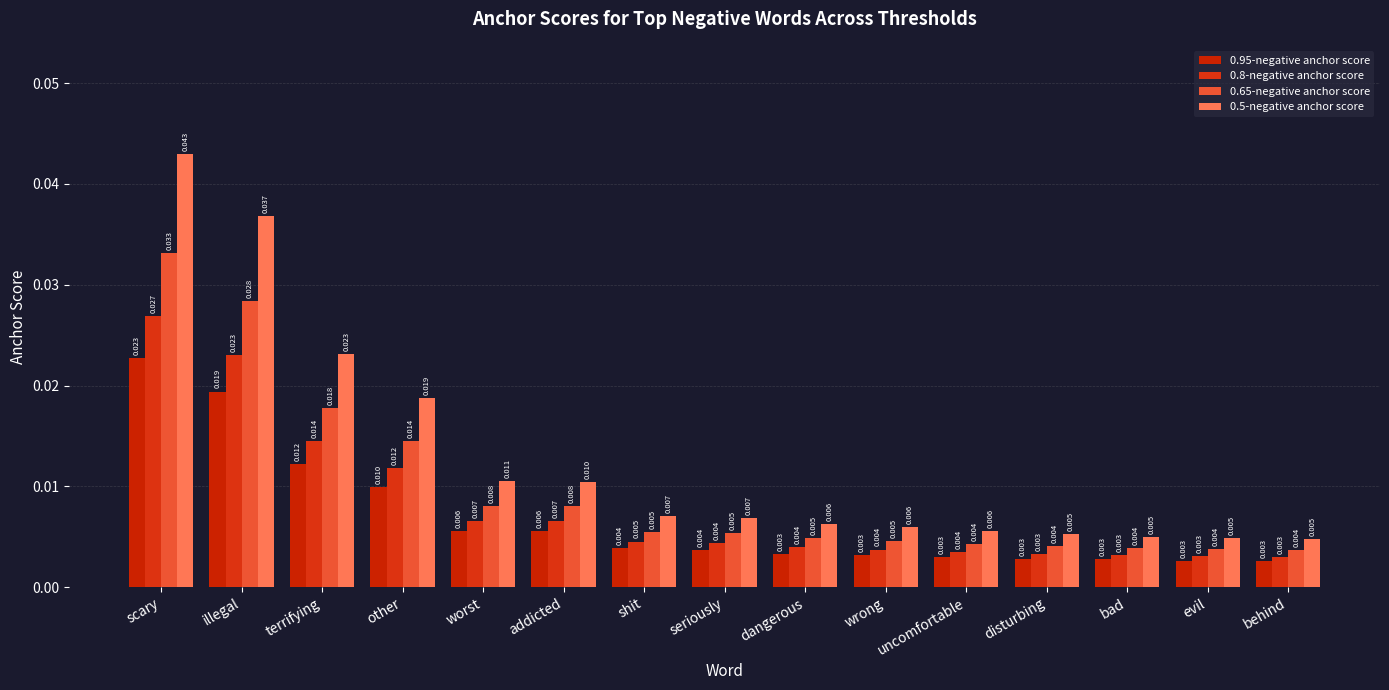

Is the value of 0.65-negative anchor score at dangerous greater than the value of 0.5-negative anchor score at terrifying?

No